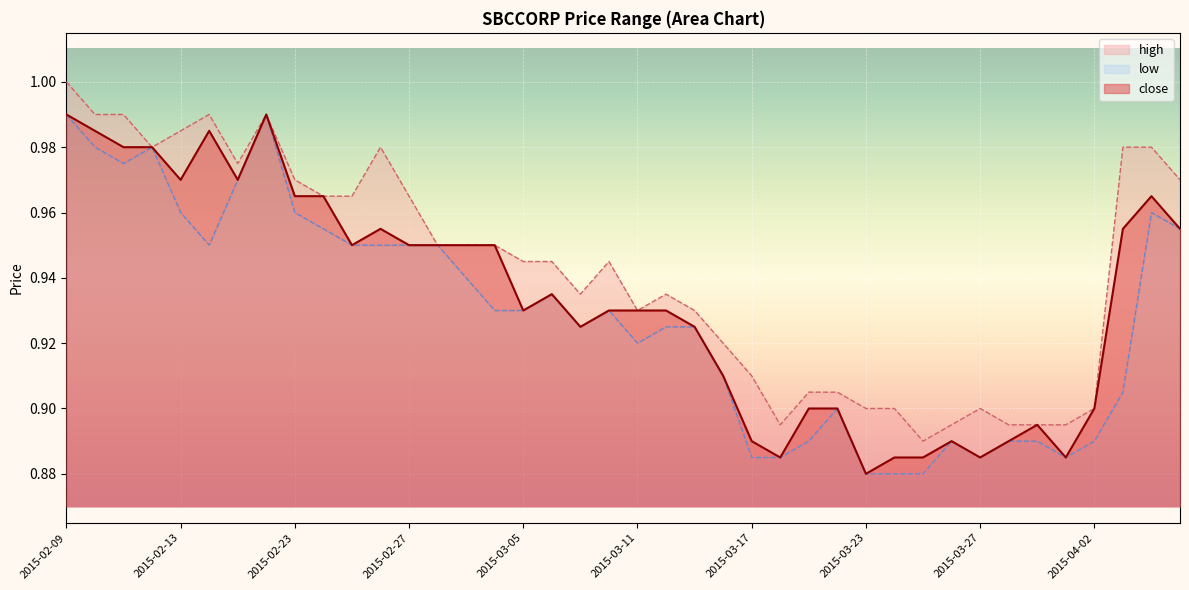

How many series are shown in this chart?

3